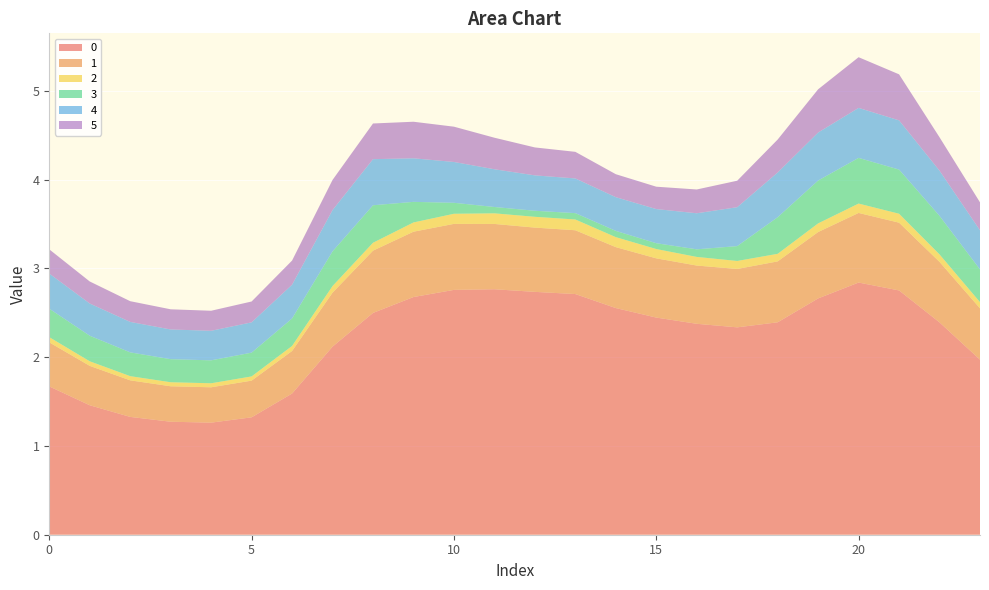

Reading right to left, list all the values displayed in this chart.

0: 2.0	2.4	2.8	2.8	2.7	2.4	2.3	2.4	2.4	2.6	2.7	2.7	2.8	2.8	2.7	2.5	2.1	1.6	1.3	1.3	1.3	1.3	1.5	1.7
1: 0.6	0.7	0.8	0.8	0.7	0.7	0.7	0.7	0.7	0.7	0.7	0.7	0.7	0.7	0.7	0.7	0.6	0.5	0.4	0.4	0.4	0.4	0.4	0.5
2: 0.1	0.1	0.1	0.1	0.1	0.1	0.1	0.1	0.1	0.1	0.1	0.1	0.1	0.1	0.1	0.1	0.1	0.1	0.0	0.0	0.0	0.0	0.1	0.1
3: 0.4	0.4	0.5	0.5	0.5	0.4	0.2	0.1	0.1	0.1	0.1	0.1	0.1	0.1	0.2	0.4	0.4	0.3	0.3	0.3	0.3	0.3	0.3	0.3
4: 0.4	0.5	0.6	0.6	0.5	0.5	0.4	0.4	0.4	0.4	0.4	0.4	0.4	0.5	0.5	0.5	0.5	0.4	0.3	0.3	0.3	0.3	0.4	0.4
5: 0.3	0.4	0.5	0.6	0.5	0.4	0.3	0.3	0.3	0.3	0.3	0.3	0.4	0.4	0.4	0.4	0.3	0.3	0.2	0.2	0.2	0.2	0.2	0.3